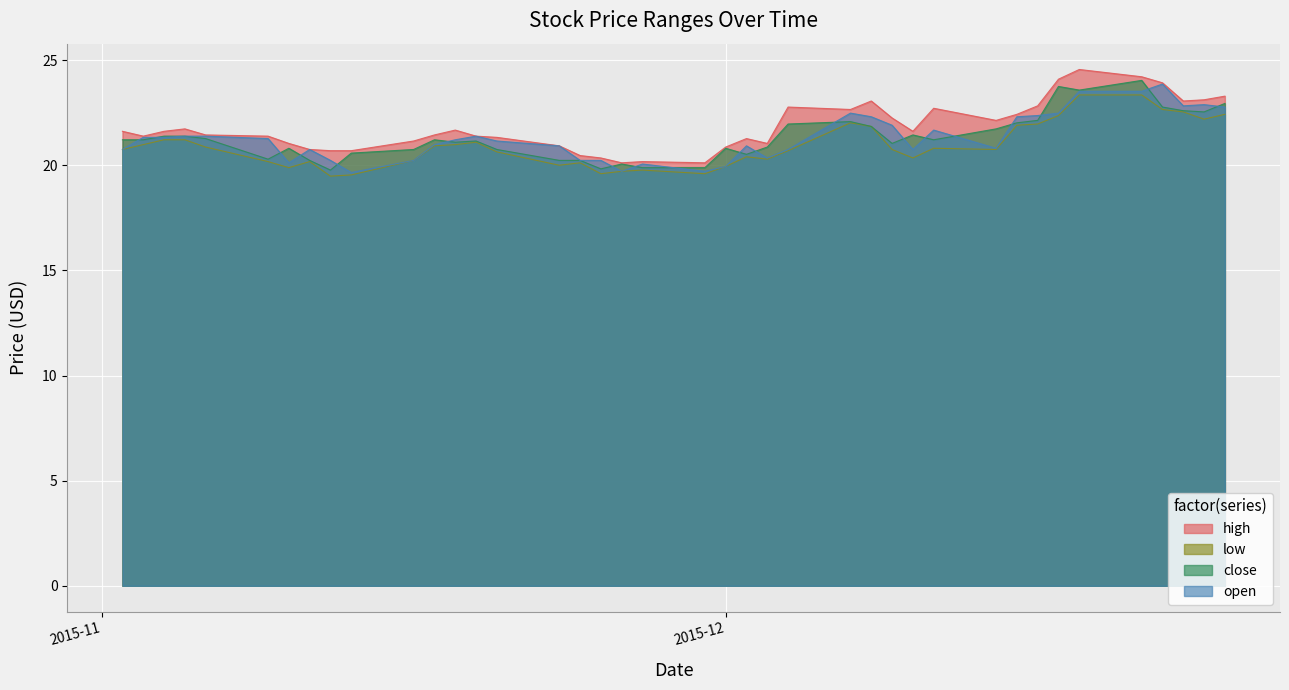

What is the lowest value of the open series?

19.7